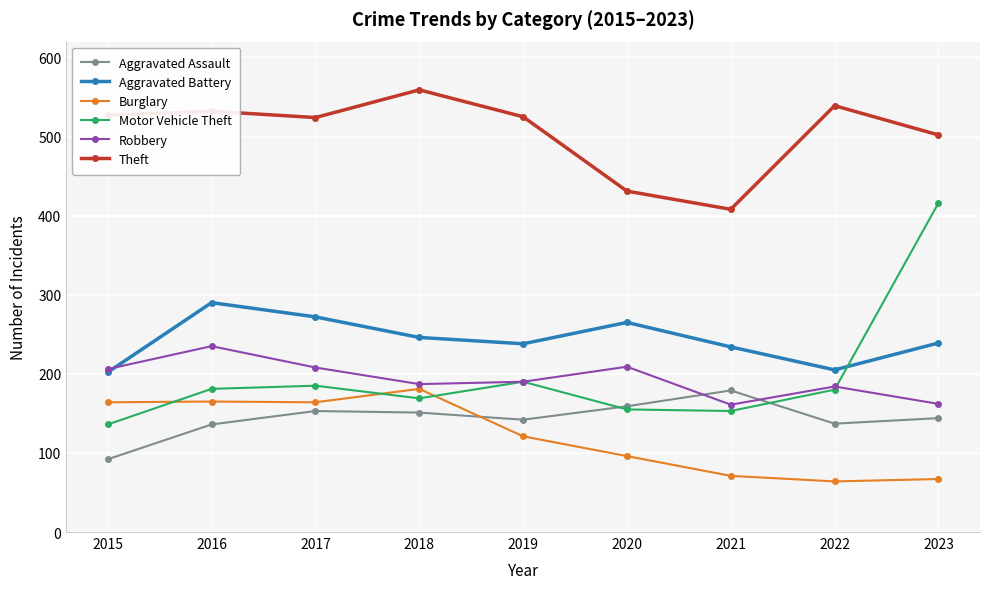

What are all the series names shown in the legend?

Aggravated Assault, Aggravated Battery, Burglary, Motor Vehicle Theft, Robbery, Theft